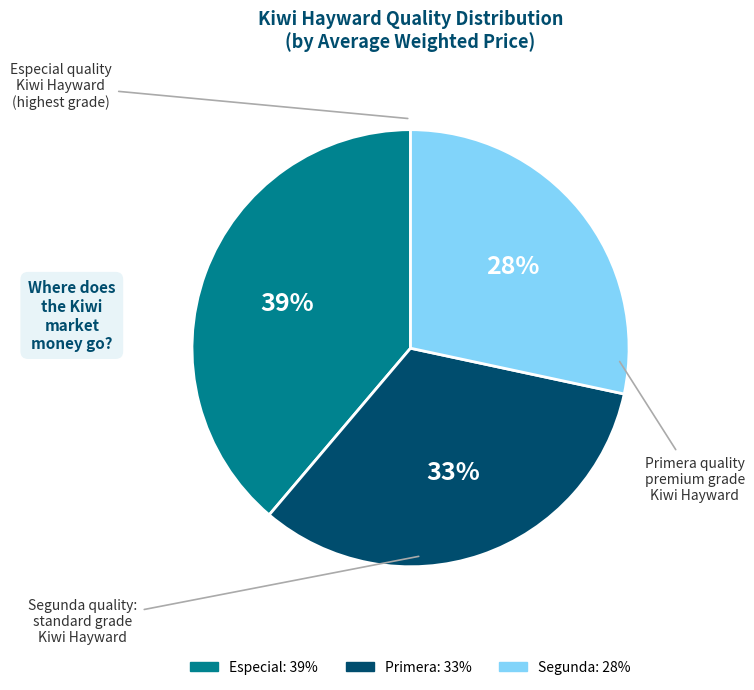

True or false: Primera accounts for 33% of the total.

True